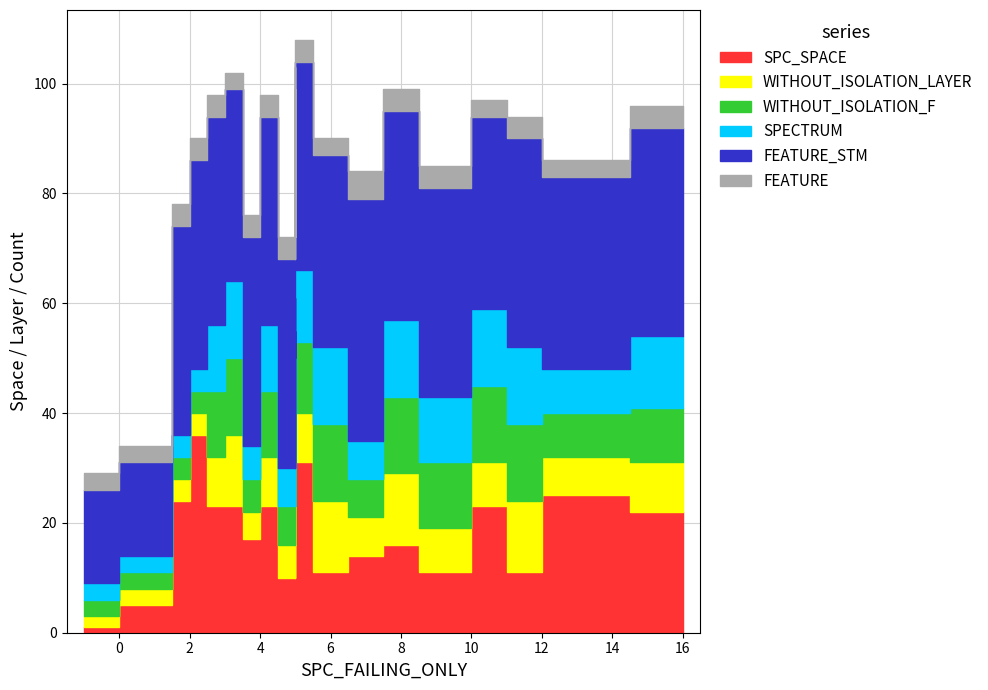

At which category is the sum across all series the highest?

5